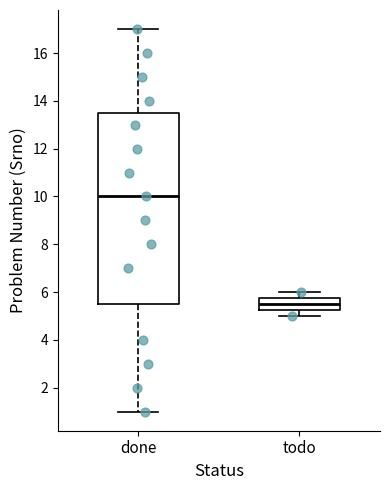

Where does the lower whisker of the box for todo end on the y-axis? The values are not printed on the chart, so give them approximately, as read against the axis.

5.0